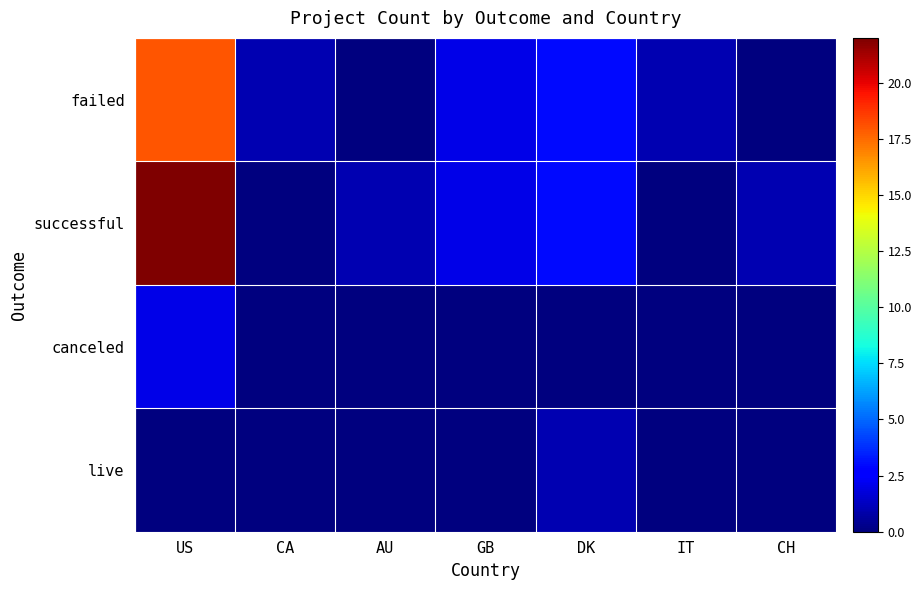

Reading left to right, transcribe all the data shown in this chart.

failed: US=18	CA=1	AU=0	GB=2	DK=3	IT=1	CH=0
successful: US=22	CA=0	AU=1	GB=2	DK=3	IT=0	CH=1
canceled: US=2	CA=0	AU=0	GB=0	DK=0	IT=0	CH=0
live: US=0	CA=0	AU=0	GB=0	DK=1	IT=0	CH=0